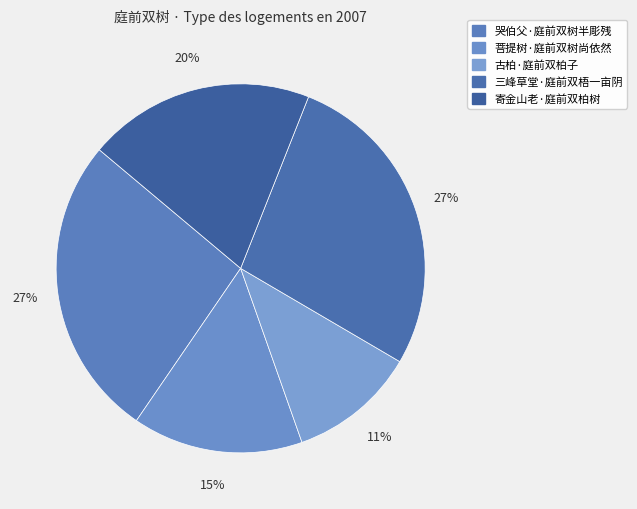

Approximately how many times larger is the value at 古柏·庭前双柏子 compared to 哭伯父·庭前双树半彫残?

0.4